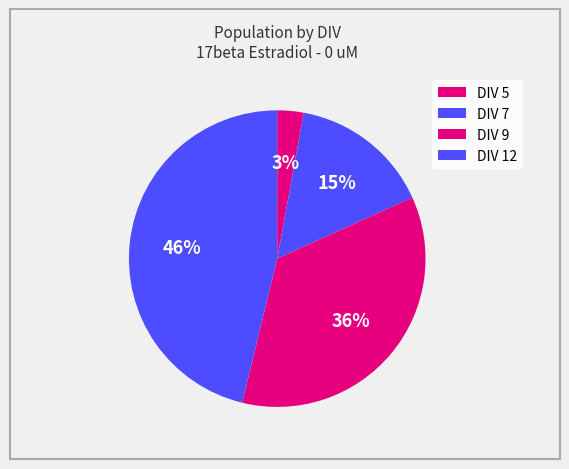

Count the number of slices in the pie.

4